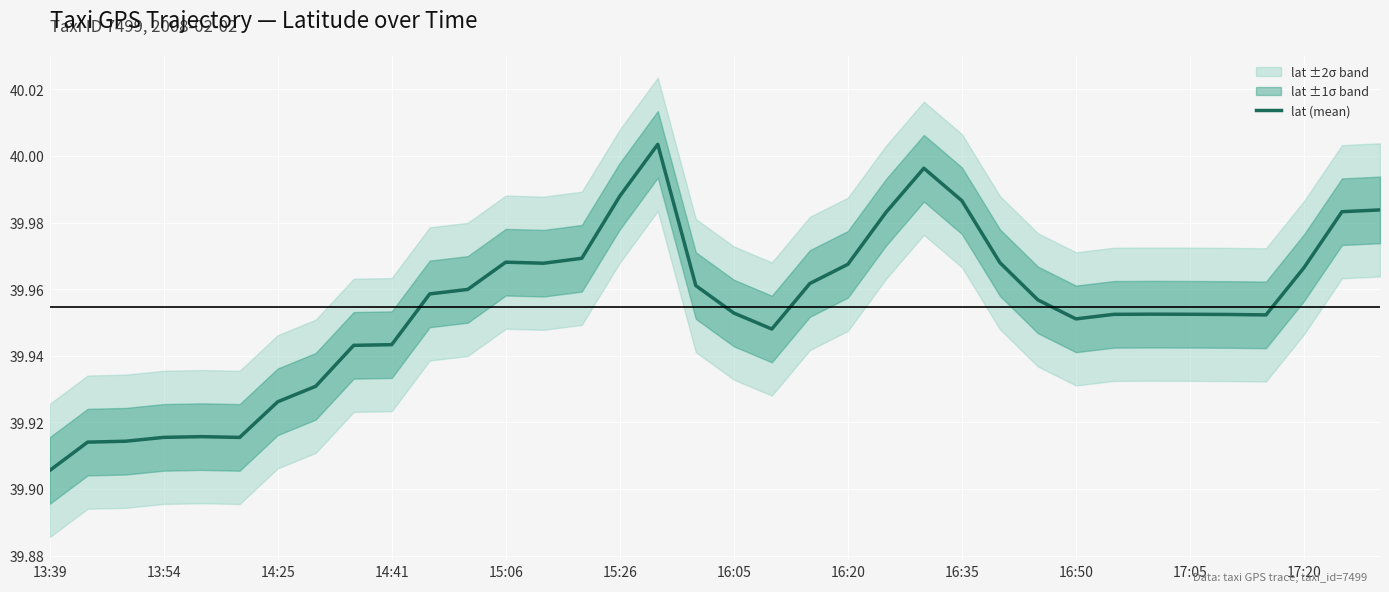

What is the value of the 31st point from the left?

40.0